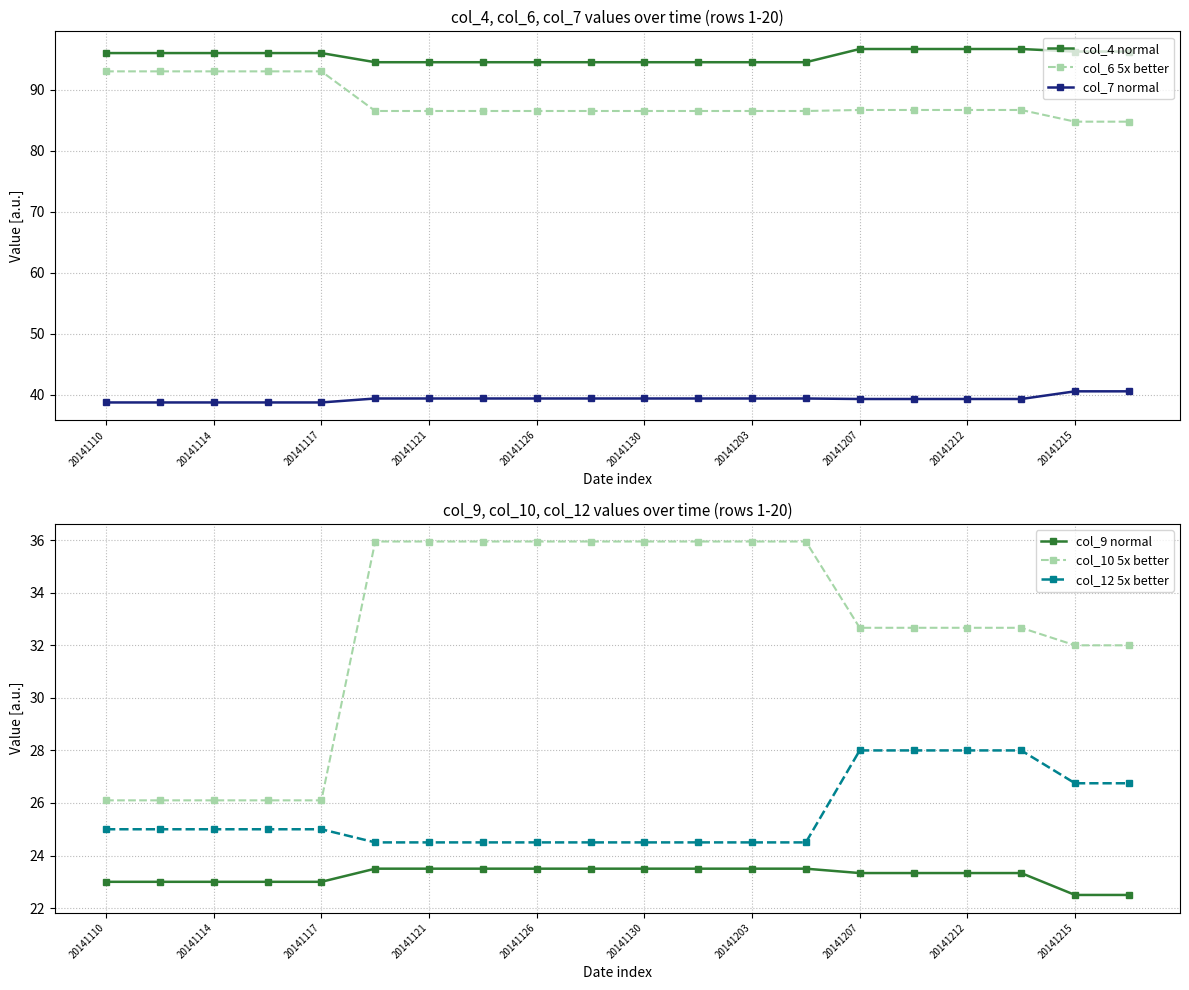

Does the chart have visible grid lines?

Yes